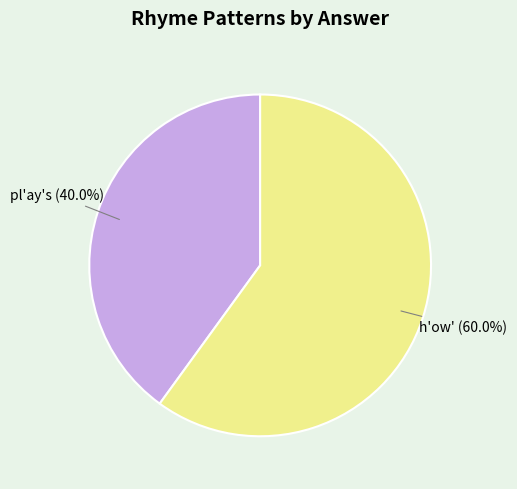

Count the number of slices in the pie.

2